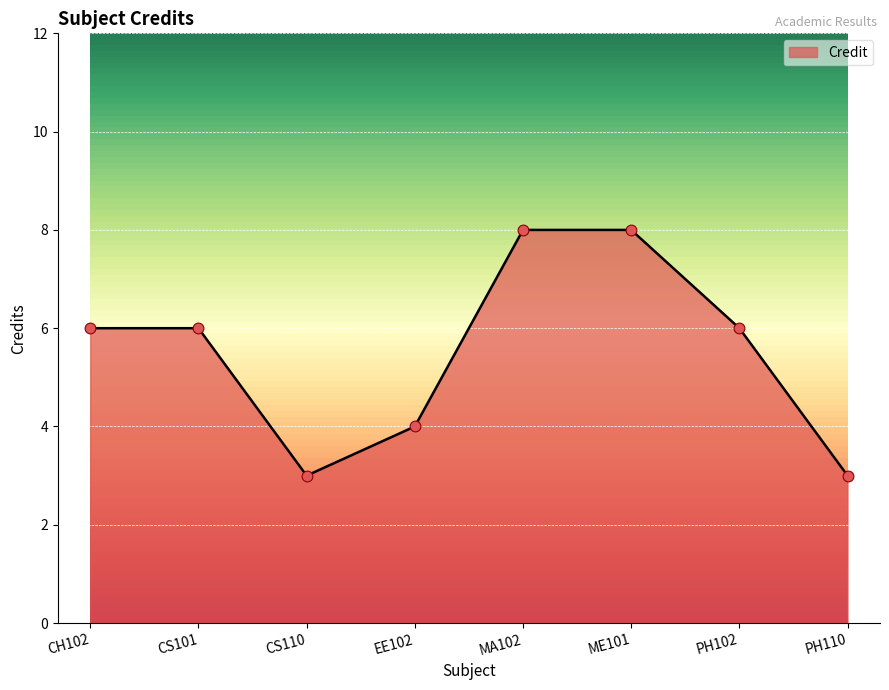

Approximately how many times larger is the value at CS101 compared to PH110?

2.0